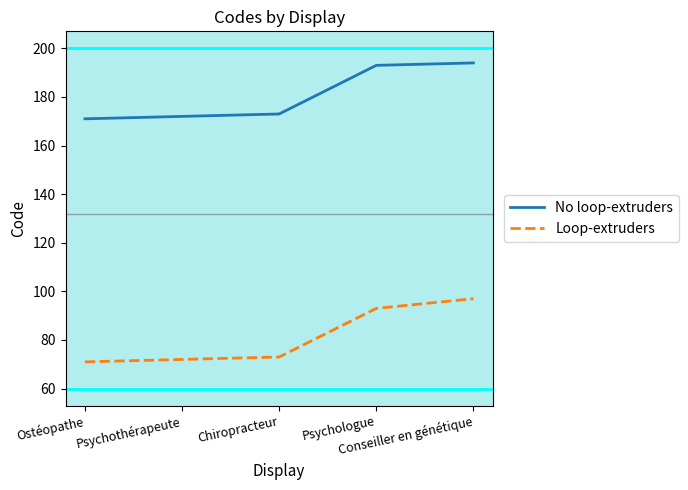

Does the chart display data point markers on the line(s)?

No